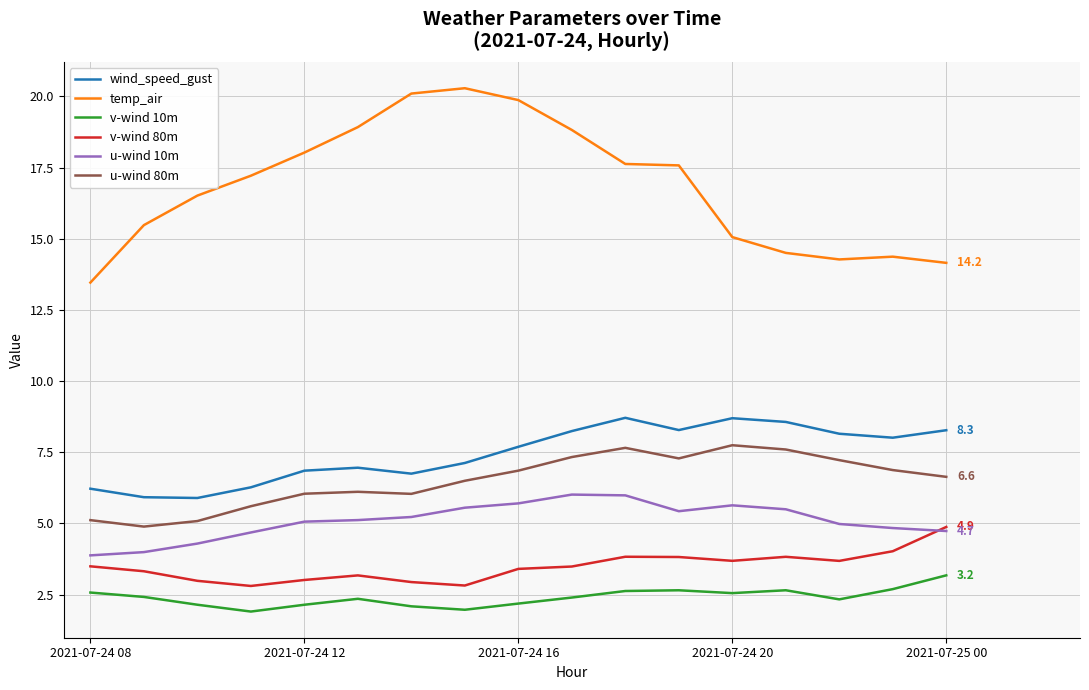

Which series has the largest total across all categories?

temp_air